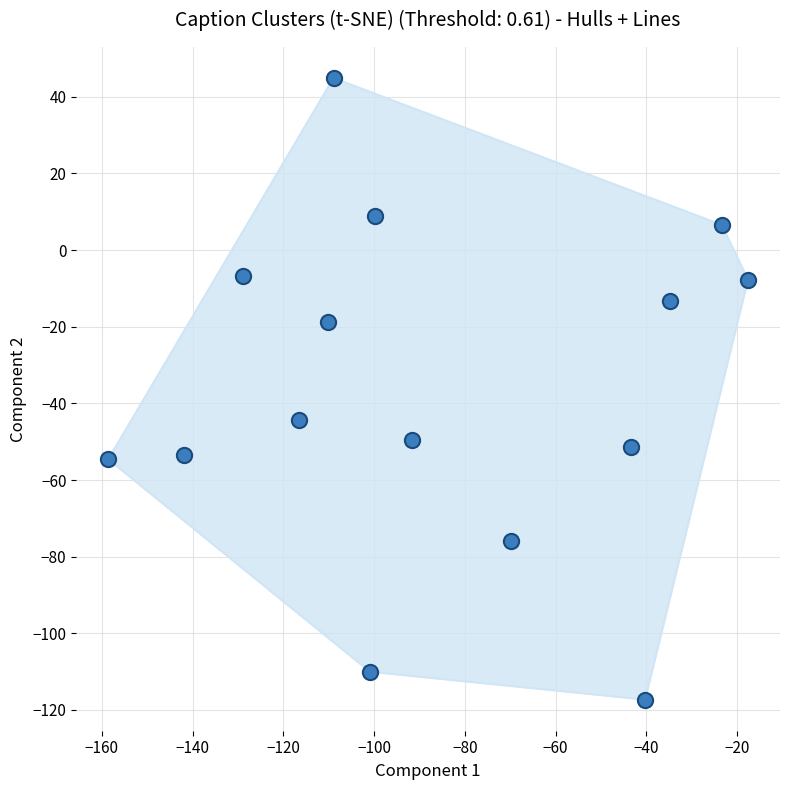

What Y value in the scatter plot is closest to -36?

-44.3